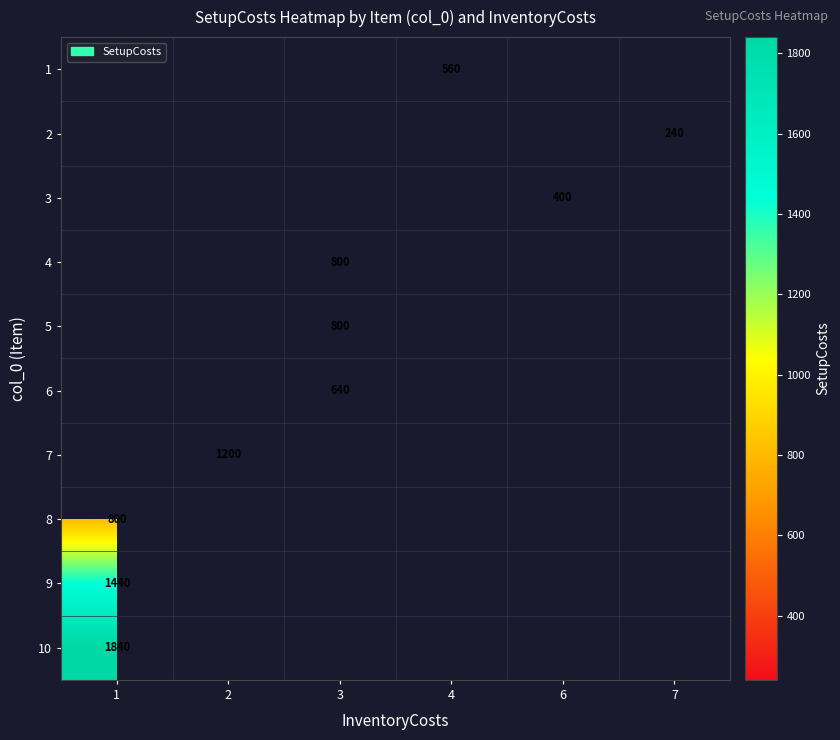

Which category has the highest value across all series?

1